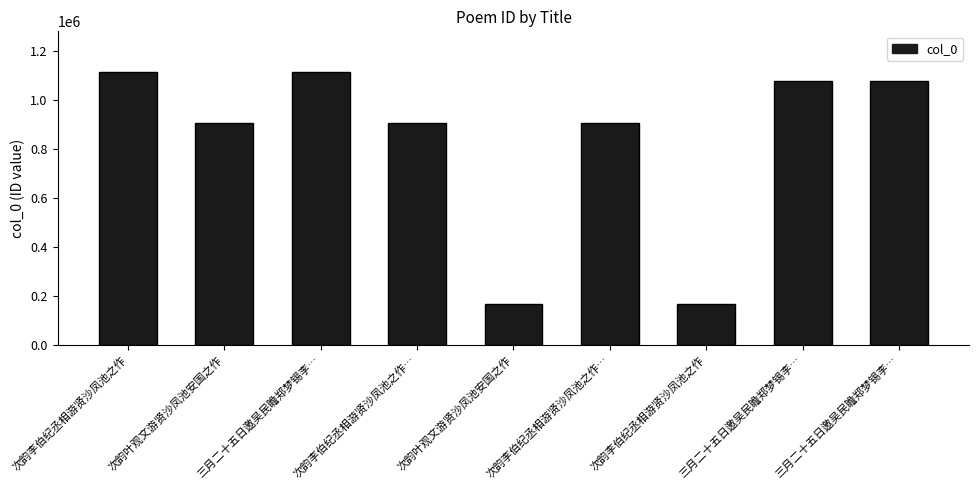

How many values are below 906278?

4